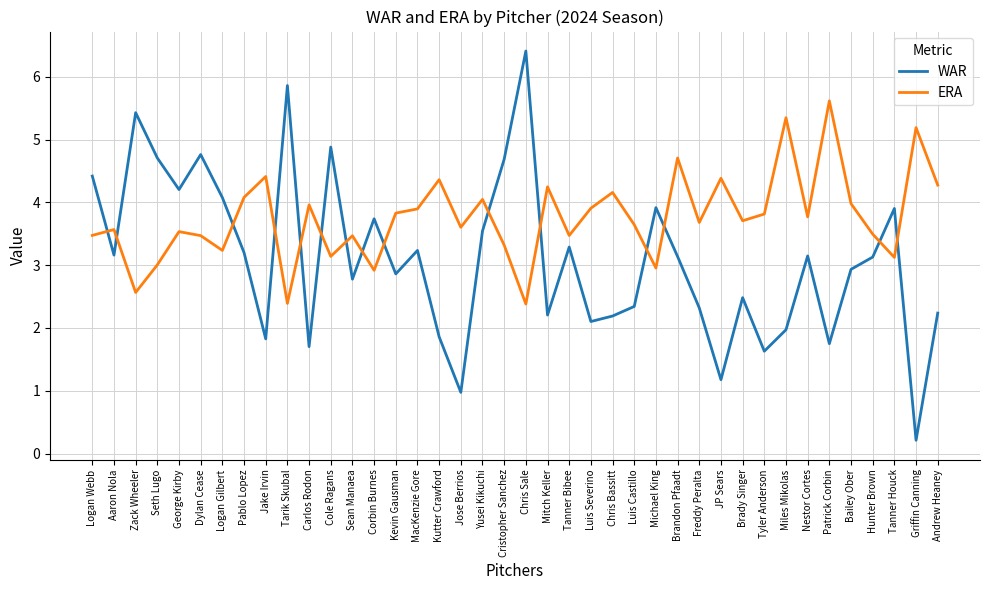

How many intersections are there between WAR and ERA?

15